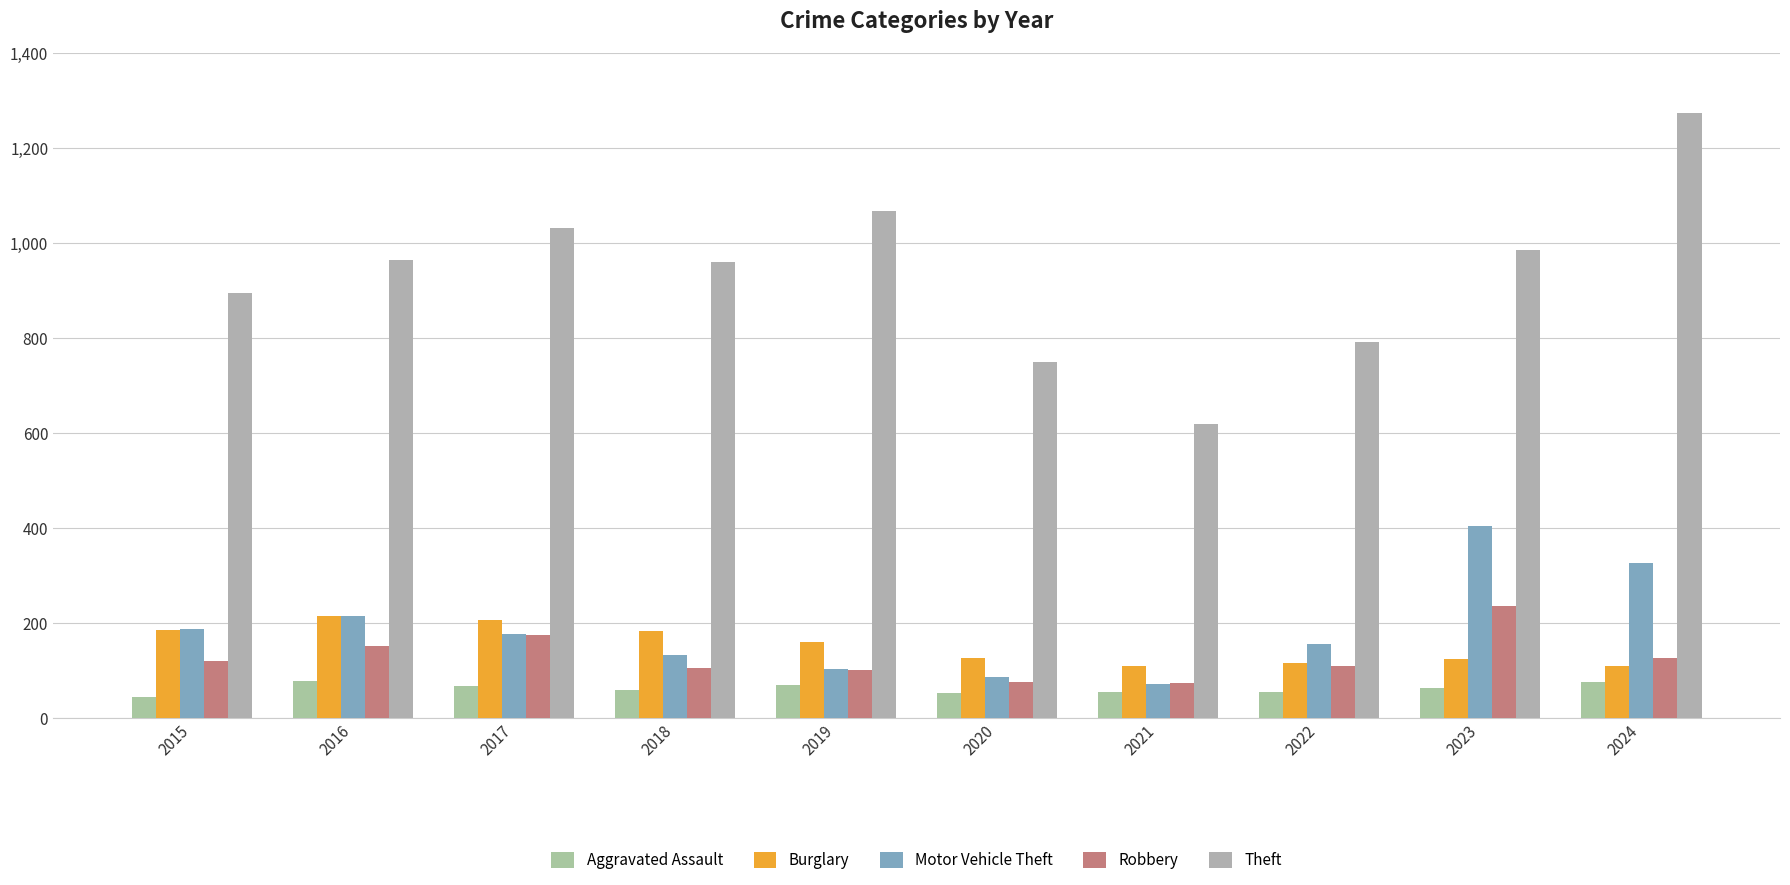

The value of Burglary at 2017 is 206. True or false?

True